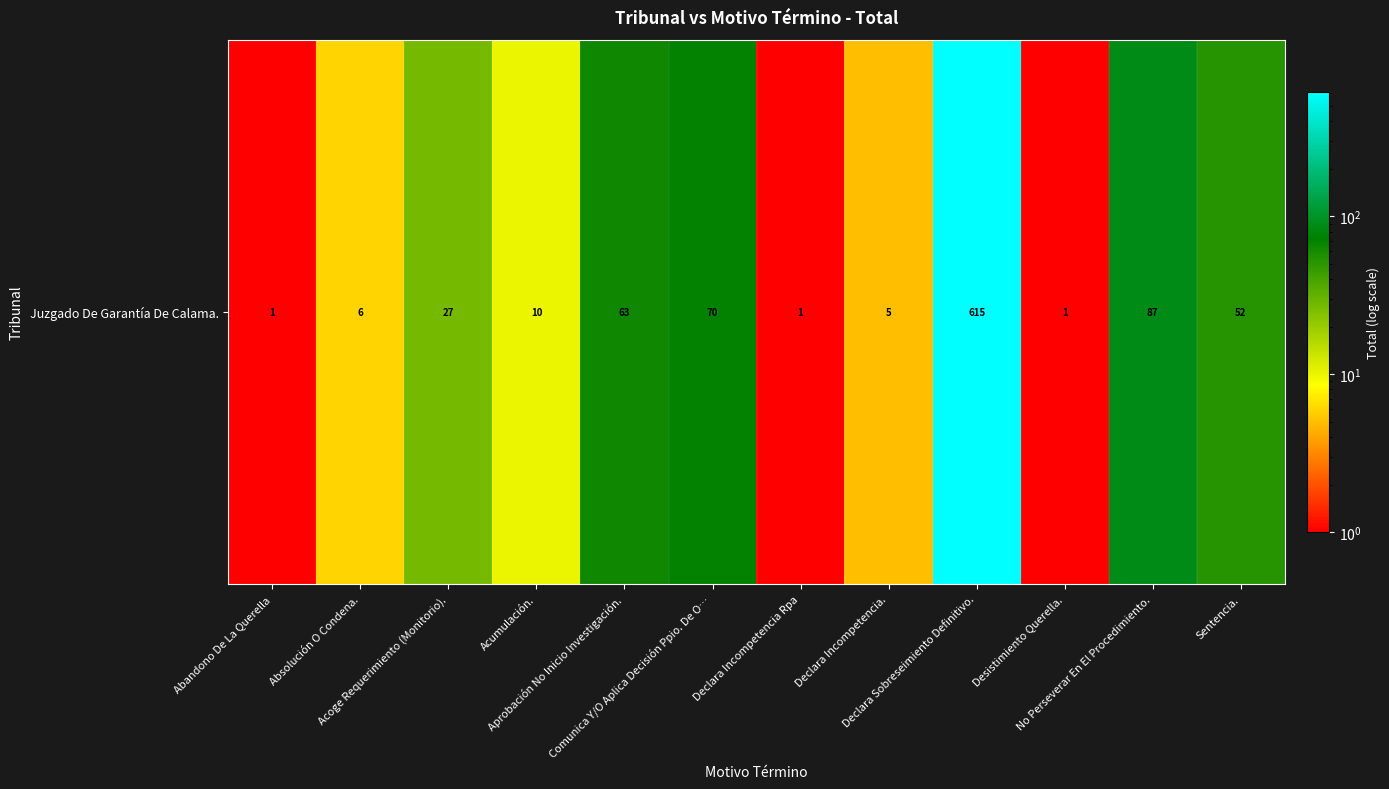

Which label corresponds to the smallest value in the chart?

Abandono De La Querella